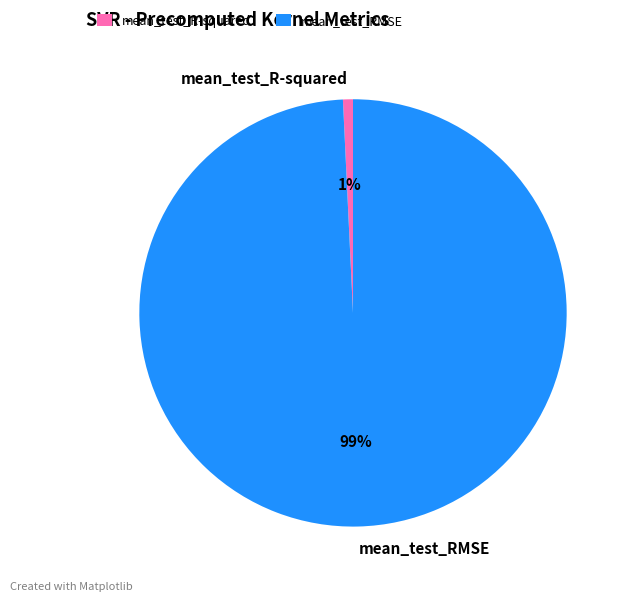

True or false: mean_test_RMSE accounts for 89% of the total.

False